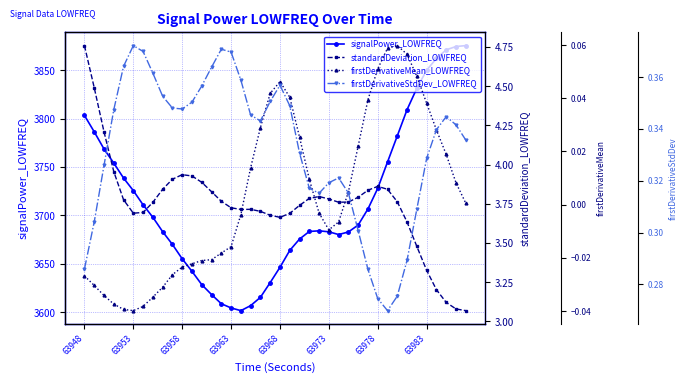

What is the highest value of the standardDeviation_LOWFREQ series?

4.8